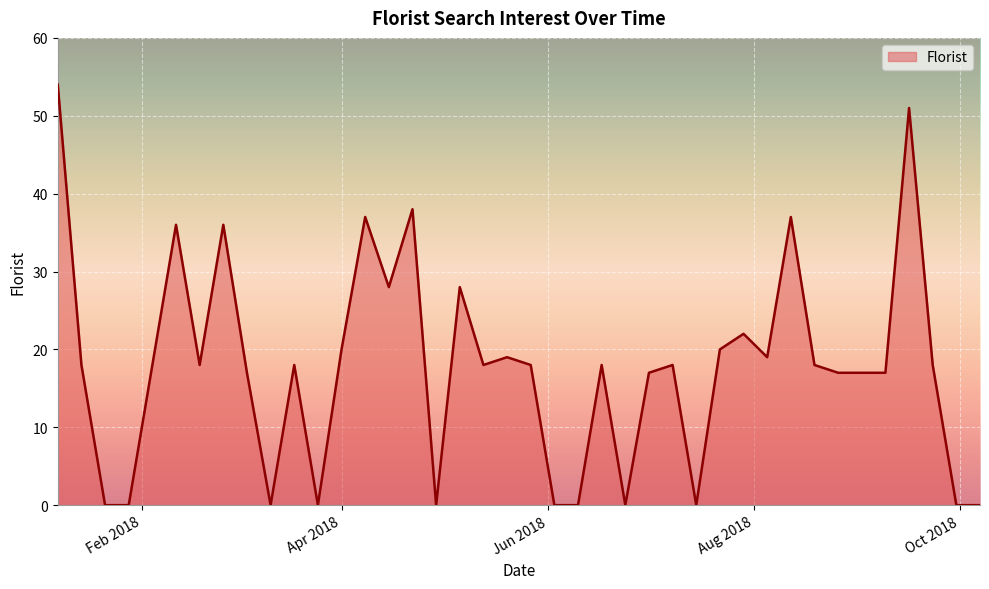

Reading left to right, list all the values displayed in this chart.

54	18	0	0	18	36	18	36	17	0	18	0	20	37	28	38	0	28	18	19	18	0	0	18	0	17	18	0	20	22	19	37	18	17	17	17	51	18	0	0